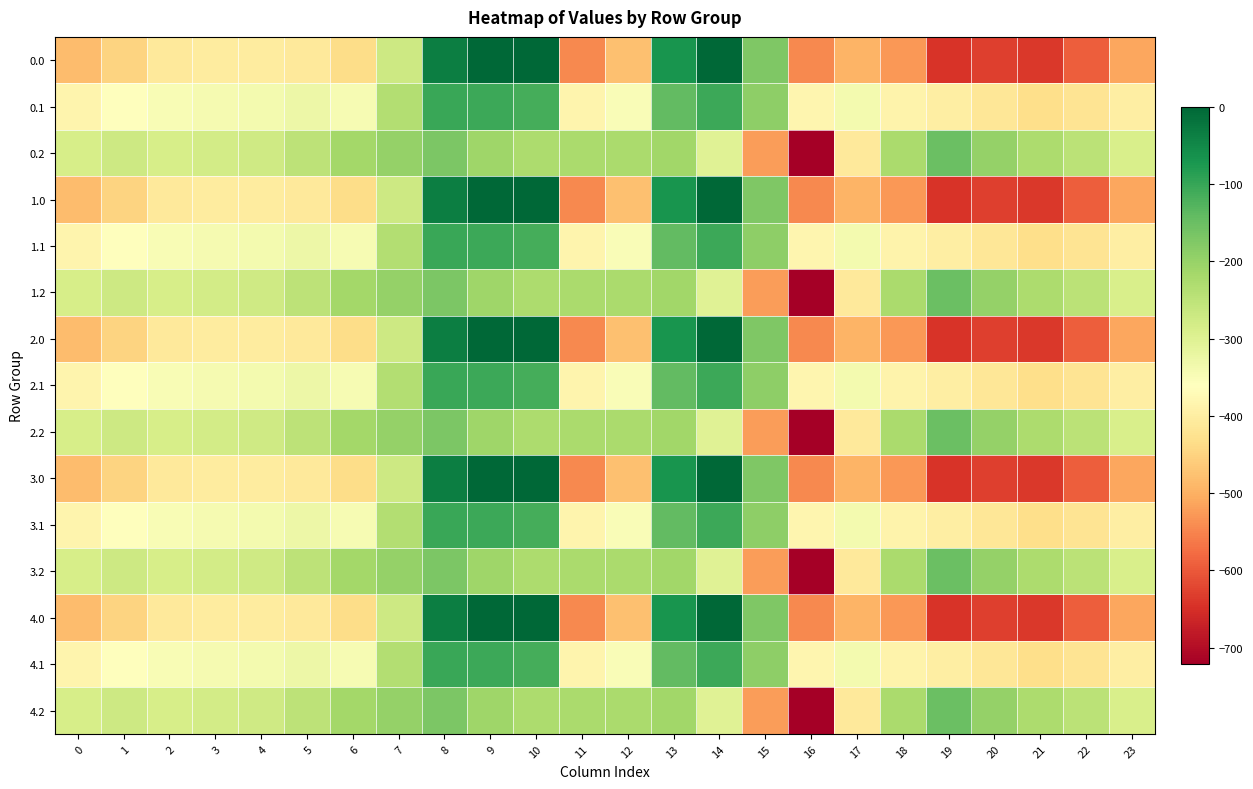

Reading left to right, extract all data points from this chart.

0.0: 0=-482.0	1=-449.5	2=-410.3	3=-404.4	4=-404.9	5=-410.8	6=-435.0	7=-270.7	8=-35.0	9=0.0	10=0.0	11=-544.3	12=-477.2	13=-70.2	14=-0.3	15=-172.8	16=-545.4	17=-493.8	18=-529.6	19=-644.5	20=-629.9	21=-638.4	22=-592.3	23=-511.3
0.1: 0=-384.6	1=-361.1	2=-347.9	3=-342.7	4=-339.6	5=-329.5	6=-345.2	7=-234.9	8=-102.3	9=-104.8	10=-114.0	11=-384.7	12=-350.8	13=-141.2	14=-105.5	15=-190.4	16=-380.5	17=-340.1	18=-388.5	19=-399.7	20=-414.5	21=-432.4	22=-419.9	23=-399.4
0.2: 0=-287.1	1=-272.7	2=-285.5	3=-281.0	4=-274.4	5=-248.1	6=-216.4	7=-199.0	8=-169.5	9=-209.6	10=-228.0	11=-225.2	12=-224.3	13=-212.2	14=-301.9	15=-522.2	16=-721.2	17=-409.5	18=-223.1	19=-151.1	20=-199.2	21=-226.4	22=-247.4	23=-287.5
1.0: 0=-482.0	1=-449.5	2=-410.3	3=-404.4	4=-404.9	5=-410.8	6=-435.0	7=-270.7	8=-35.0	9=0.0	10=0.0	11=-544.3	12=-477.2	13=-70.2	14=-0.3	15=-172.8	16=-545.4	17=-493.8	18=-529.6	19=-644.5	20=-629.9	21=-638.4	22=-592.3	23=-511.3
1.1: 0=-384.6	1=-361.1	2=-347.9	3=-342.7	4=-339.6	5=-329.5	6=-345.2	7=-234.9	8=-102.3	9=-104.8	10=-114.0	11=-384.7	12=-350.8	13=-141.2	14=-105.5	15=-190.4	16=-380.5	17=-340.1	18=-388.5	19=-399.7	20=-414.5	21=-432.4	22=-419.9	23=-399.4
1.2: 0=-287.1	1=-272.7	2=-285.5	3=-281.0	4=-274.4	5=-248.1	6=-216.4	7=-199.0	8=-169.5	9=-209.6	10=-228.0	11=-225.2	12=-224.3	13=-212.2	14=-301.9	15=-522.2	16=-721.2	17=-409.5	18=-223.1	19=-151.1	20=-199.2	21=-226.4	22=-247.4	23=-287.5
2.0: 0=-482.0	1=-449.5	2=-410.3	3=-404.4	4=-404.9	5=-410.8	6=-435.0	7=-270.7	8=-35.0	9=0.0	10=0.0	11=-544.3	12=-477.2	13=-70.2	14=-0.3	15=-172.8	16=-545.4	17=-493.8	18=-529.6	19=-644.5	20=-629.9	21=-638.4	22=-592.3	23=-511.3
2.1: 0=-384.6	1=-361.1	2=-347.9	3=-342.7	4=-339.6	5=-329.5	6=-345.2	7=-234.9	8=-102.3	9=-104.8	10=-114.0	11=-384.7	12=-350.8	13=-141.2	14=-105.5	15=-190.4	16=-380.5	17=-340.1	18=-388.5	19=-399.7	20=-414.5	21=-432.4	22=-419.9	23=-399.4
2.2: 0=-287.1	1=-272.7	2=-285.5	3=-281.0	4=-274.4	5=-248.1	6=-216.4	7=-199.0	8=-169.5	9=-209.6	10=-228.0	11=-225.2	12=-224.3	13=-212.2	14=-301.9	15=-522.2	16=-721.2	17=-409.5	18=-223.1	19=-151.1	20=-199.2	21=-226.4	22=-247.4	23=-287.5
3.0: 0=-482.0	1=-449.5	2=-410.3	3=-404.4	4=-404.9	5=-410.8	6=-435.0	7=-270.7	8=-35.0	9=0.0	10=0.0	11=-544.3	12=-477.2	13=-70.2	14=-0.3	15=-172.8	16=-545.4	17=-493.8	18=-529.6	19=-644.5	20=-629.9	21=-638.4	22=-592.3	23=-511.3
3.1: 0=-384.6	1=-361.1	2=-347.9	3=-342.7	4=-339.6	5=-329.5	6=-345.2	7=-234.9	8=-102.3	9=-104.8	10=-114.0	11=-384.7	12=-350.8	13=-141.2	14=-105.5	15=-190.4	16=-380.5	17=-340.1	18=-388.5	19=-399.7	20=-414.5	21=-432.4	22=-419.9	23=-399.4
3.2: 0=-287.1	1=-272.7	2=-285.5	3=-281.0	4=-274.4	5=-248.1	6=-216.4	7=-199.0	8=-169.5	9=-209.6	10=-228.0	11=-225.2	12=-224.3	13=-212.2	14=-301.9	15=-522.2	16=-721.2	17=-409.5	18=-223.1	19=-151.1	20=-199.2	21=-226.4	22=-247.4	23=-287.5
4.0: 0=-482.0	1=-449.5	2=-410.3	3=-404.4	4=-404.9	5=-410.8	6=-435.0	7=-270.7	8=-35.0	9=0.0	10=0.0	11=-544.3	12=-477.2	13=-70.2	14=-0.3	15=-172.8	16=-545.4	17=-493.8	18=-529.6	19=-644.5	20=-629.9	21=-638.4	22=-592.3	23=-511.3
4.1: 0=-384.6	1=-361.1	2=-347.9	3=-342.7	4=-339.6	5=-329.5	6=-345.2	7=-234.9	8=-102.3	9=-104.8	10=-114.0	11=-384.7	12=-350.8	13=-141.2	14=-105.5	15=-190.4	16=-380.5	17=-340.1	18=-388.5	19=-399.7	20=-414.5	21=-432.4	22=-419.9	23=-399.4
4.2: 0=-287.1	1=-272.7	2=-285.5	3=-281.0	4=-274.4	5=-248.1	6=-216.4	7=-199.0	8=-169.5	9=-209.6	10=-228.0	11=-225.2	12=-224.3	13=-212.2	14=-301.9	15=-522.2	16=-721.2	17=-409.5	18=-223.1	19=-151.1	20=-199.2	21=-226.4	22=-247.4	23=-287.5